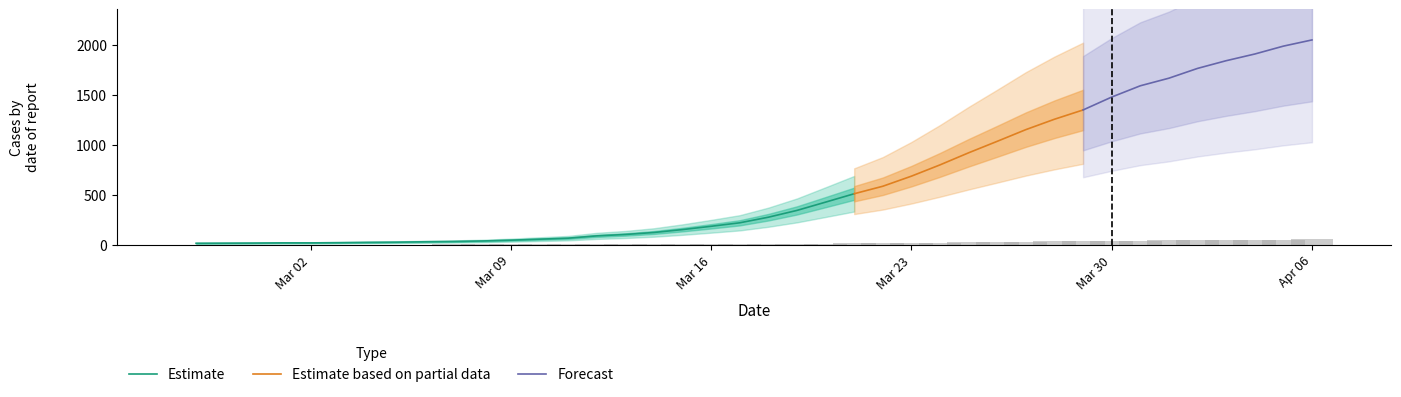

What is the highest value of the Estimate series?

509